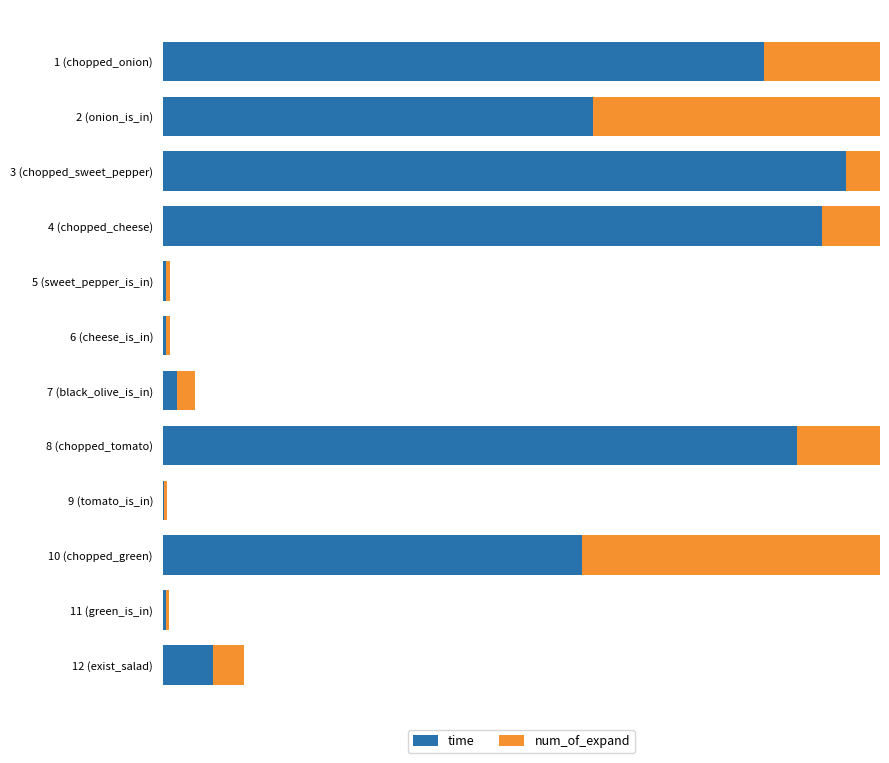

What is the spread (max minus min) of values at 8 (chopped_tomato)?

18.5